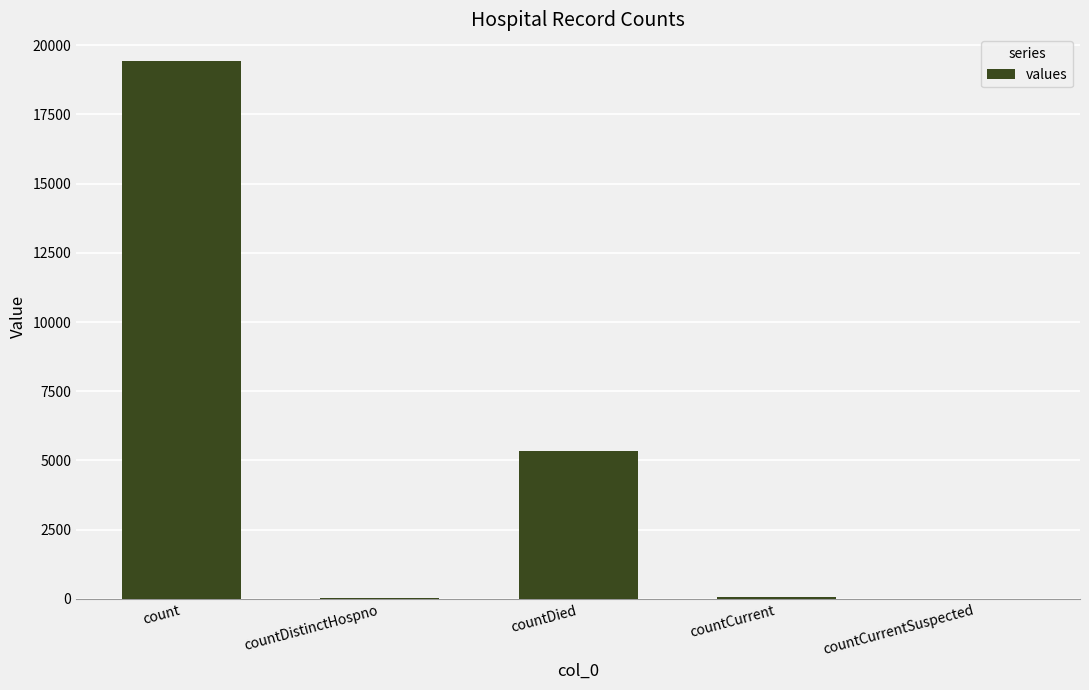

Which category has the highest value across all series?

count